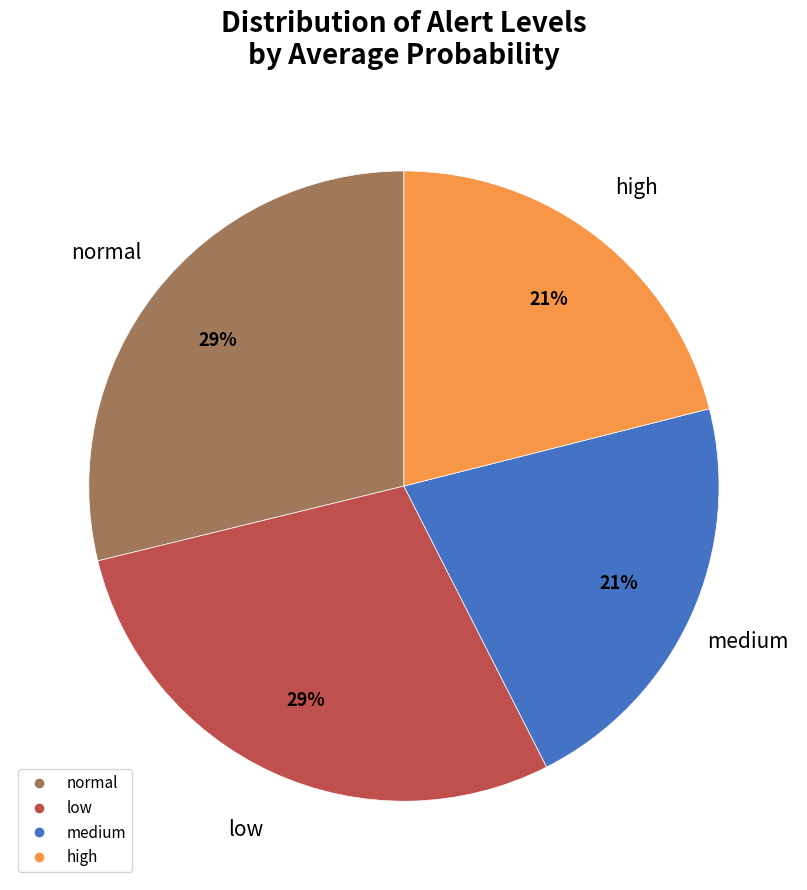

Count the number of slices in the pie.

4